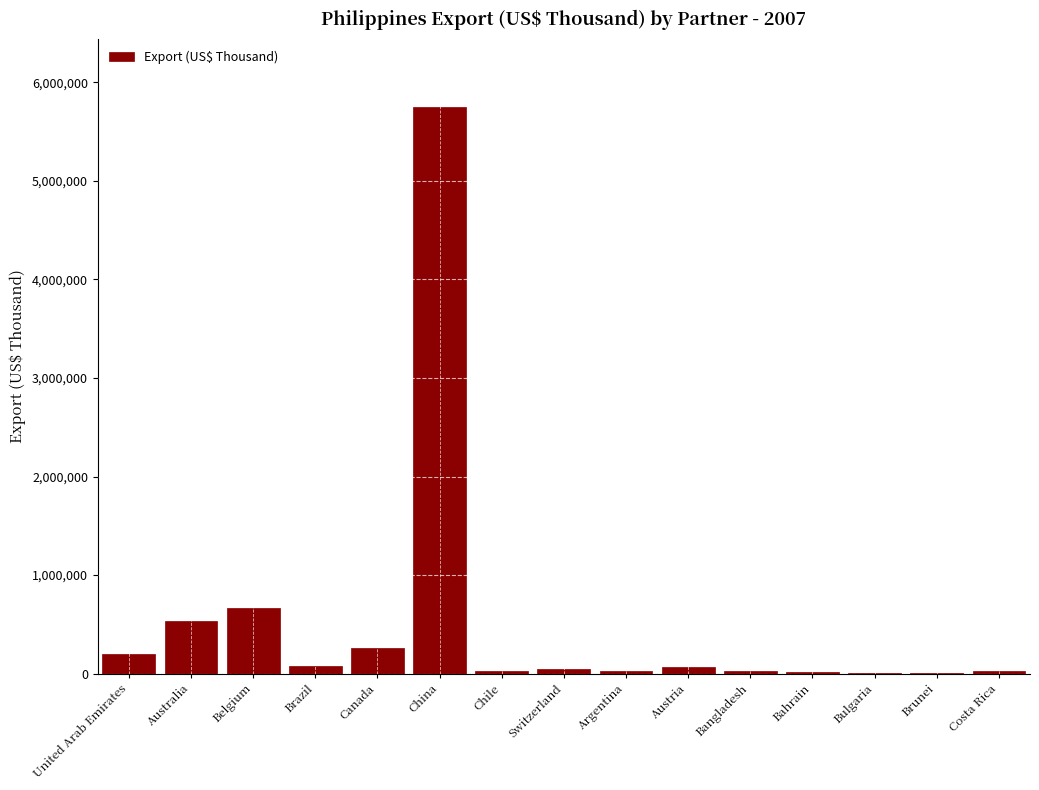

At which category does the chart reach its peak across all series?

China